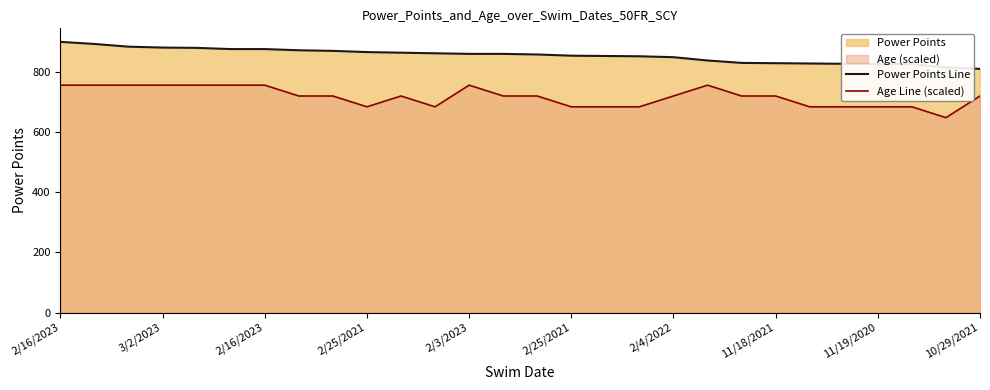

Reading right to left, transcribe all the data shown in this chart.

Power Points Line: 811.0	816.0	827.0	827.0	828.0	829.0	830.0	831.0	839.0	850.0	853.0	854.0	855.0	859.0	861.0	861.0	863.0	865.0	867.0	871.0	873.0	877.0	877.0	881.0	882.0	885.0	894.0	901.0
Age Line (scaled): 720.8	648.7	684.8	684.8	684.8	684.8	720.8	720.8	756.8	720.8	684.8	684.8	684.8	720.8	720.8	756.8	684.8	720.8	684.8	720.8	720.8	756.8	756.8	756.8	756.8	756.8	756.8	756.8